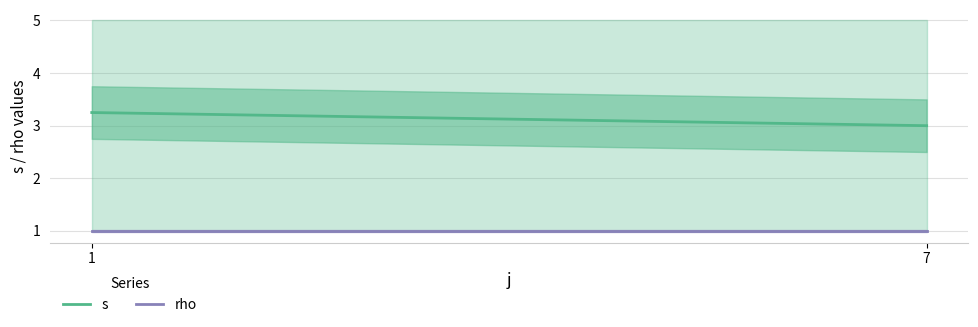

What is the value of the s point at the 2nd from the left?

3.0